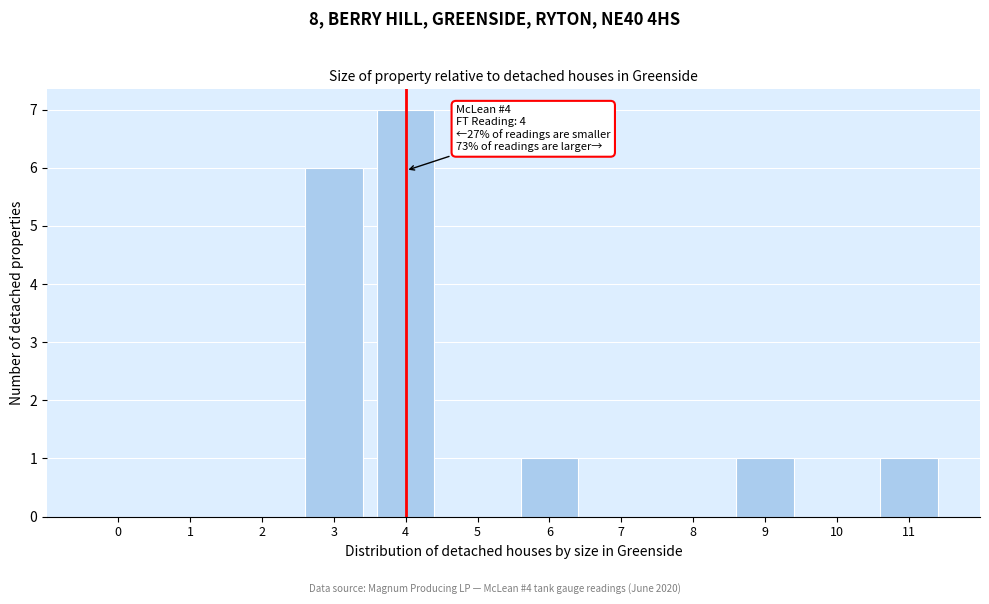

Reading left to right, extract all data points from this chart.

0=0	1=0	2=0	3=6	4=7	5=0	6=1	7=0	8=0	9=1	10=0	11=1